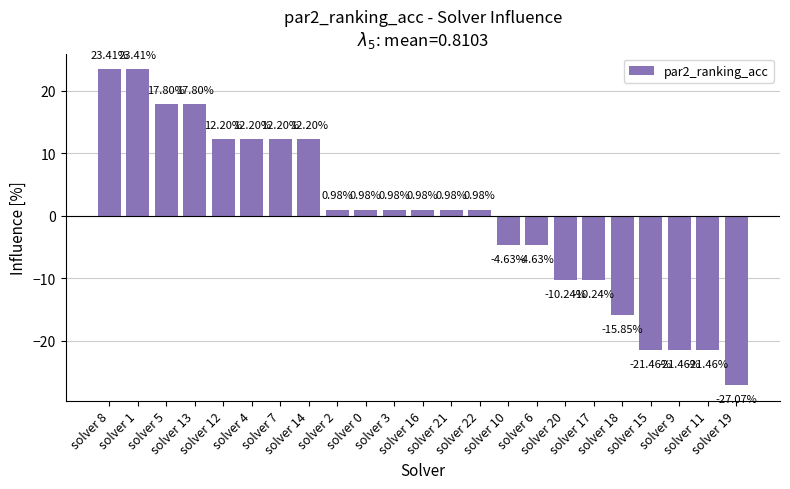

What is the difference between the maximum and minimum values?

50.5